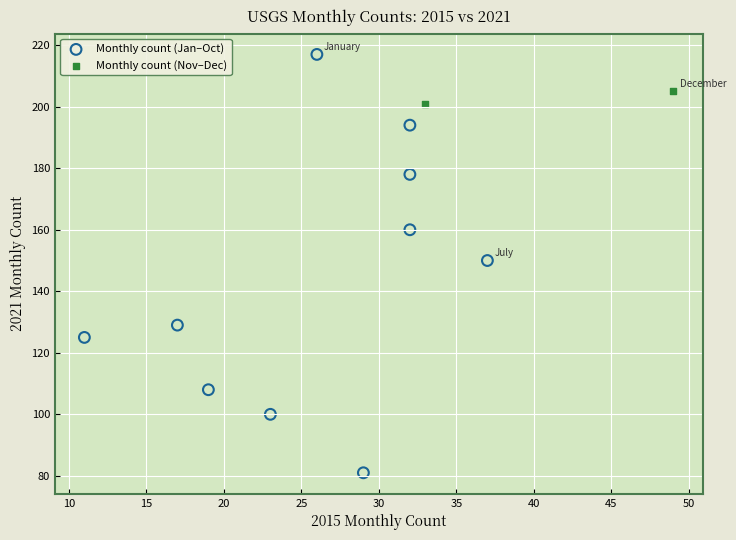

What are all the series names shown in the legend?

Monthly count (Jan–Oct), Monthly count (Nov–Dec)